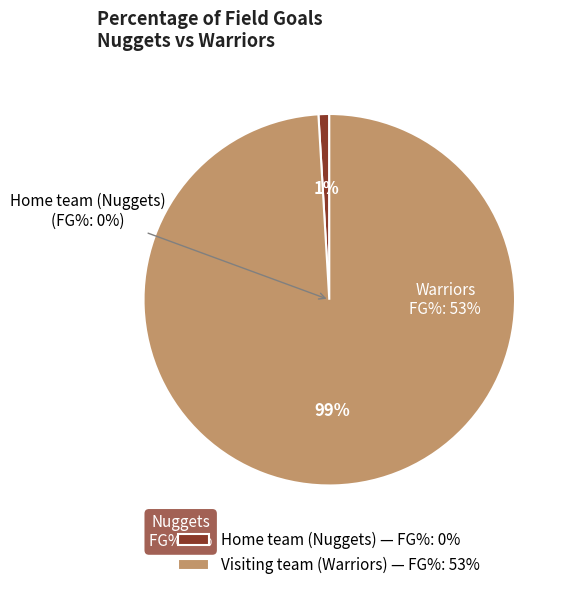

To the nearest percent, what is the combined percentage of Visiting team (Warriors) and Home team (Nuggets)?

100%